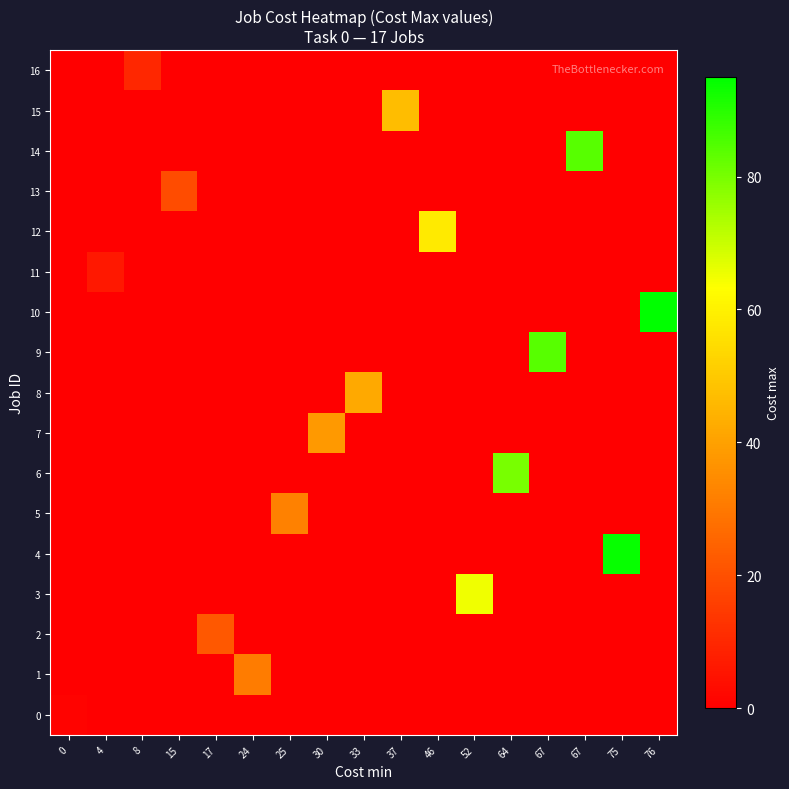

List the series in order of their peak value, highest first.

10, 4, 9, 14, 6, 3, 12, 15, 8, 7, 5, 1, 2, 13, 16, 11, 0